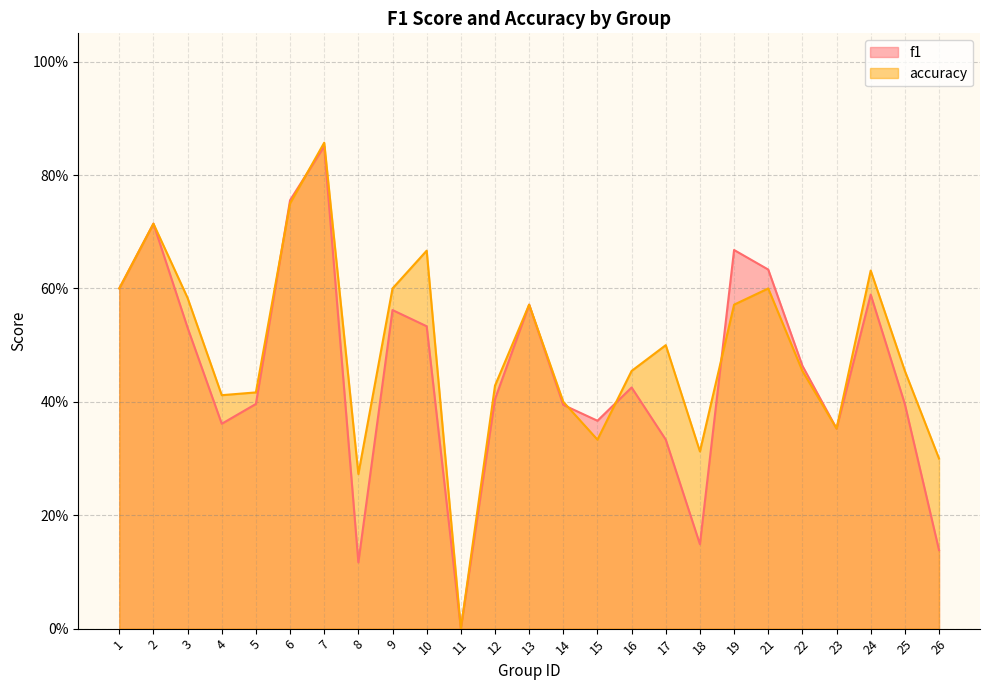

How many lines are shown in the chart?

2